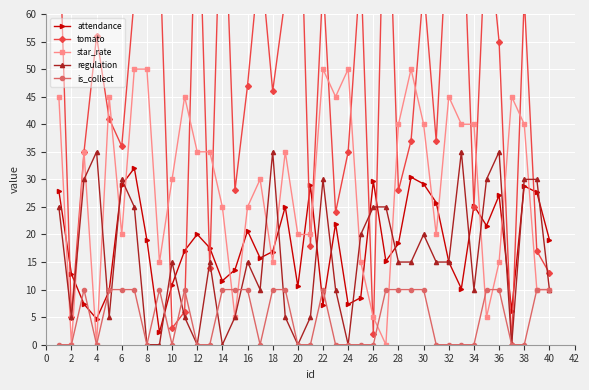

True or false: attendance has more than 2 interior local peaks.

True